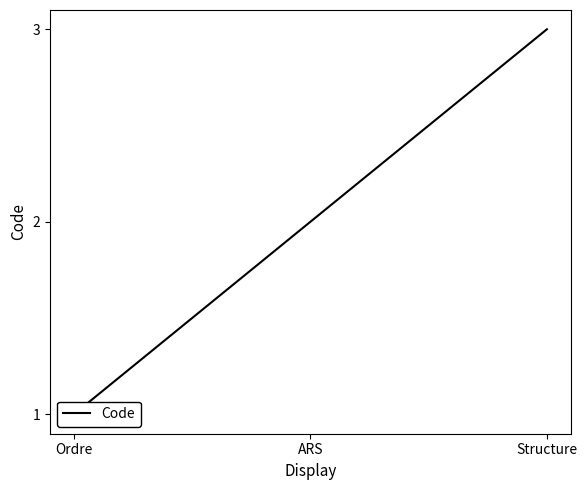

At which label is the value closest to 2?

ARS